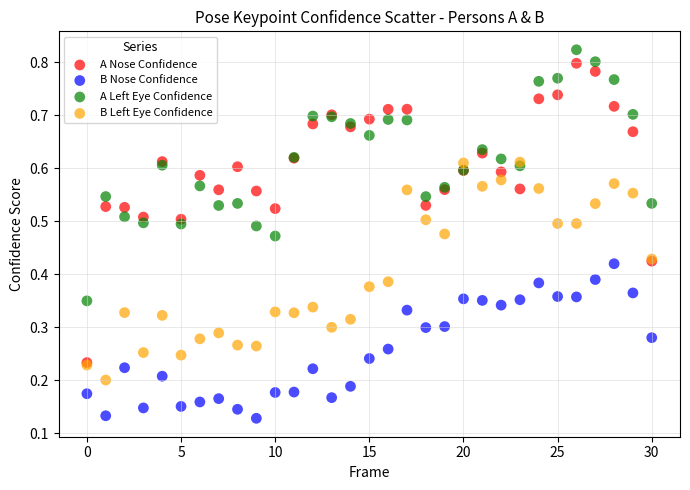

What are all the series names shown in the legend?

A Nose Confidence, B Nose Confidence, A Left Eye Confidence, B Left Eye Confidence